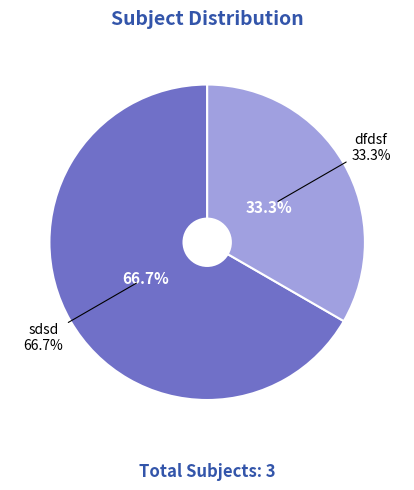

How many slices are in this pie chart?

2